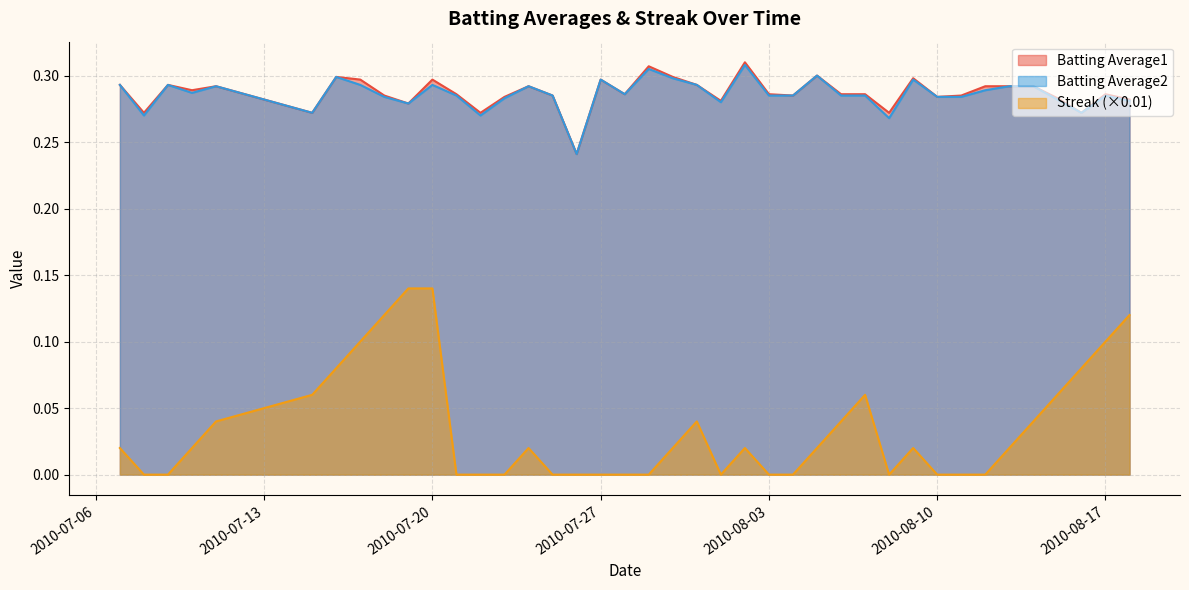

What is the minimum value for Batting Average2?

0.2